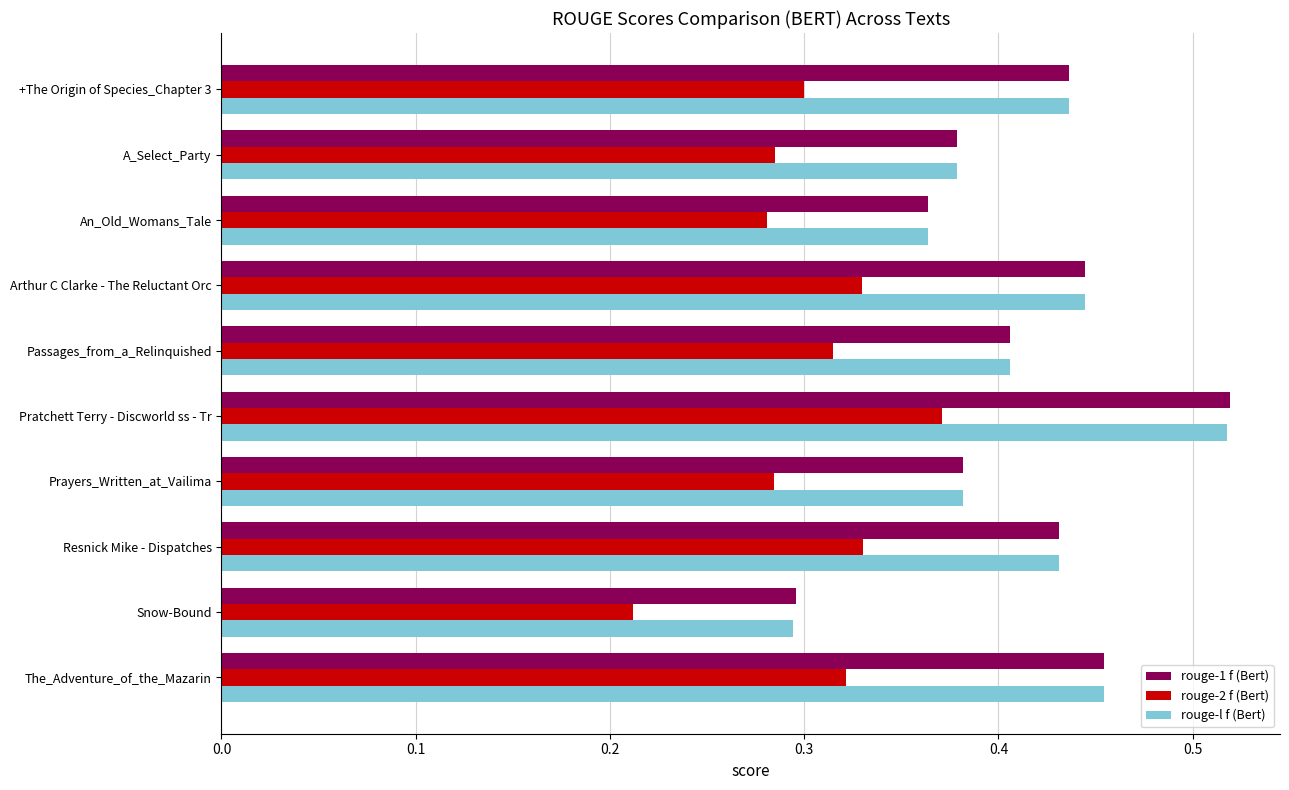

How many distinct data groups are displayed?

3